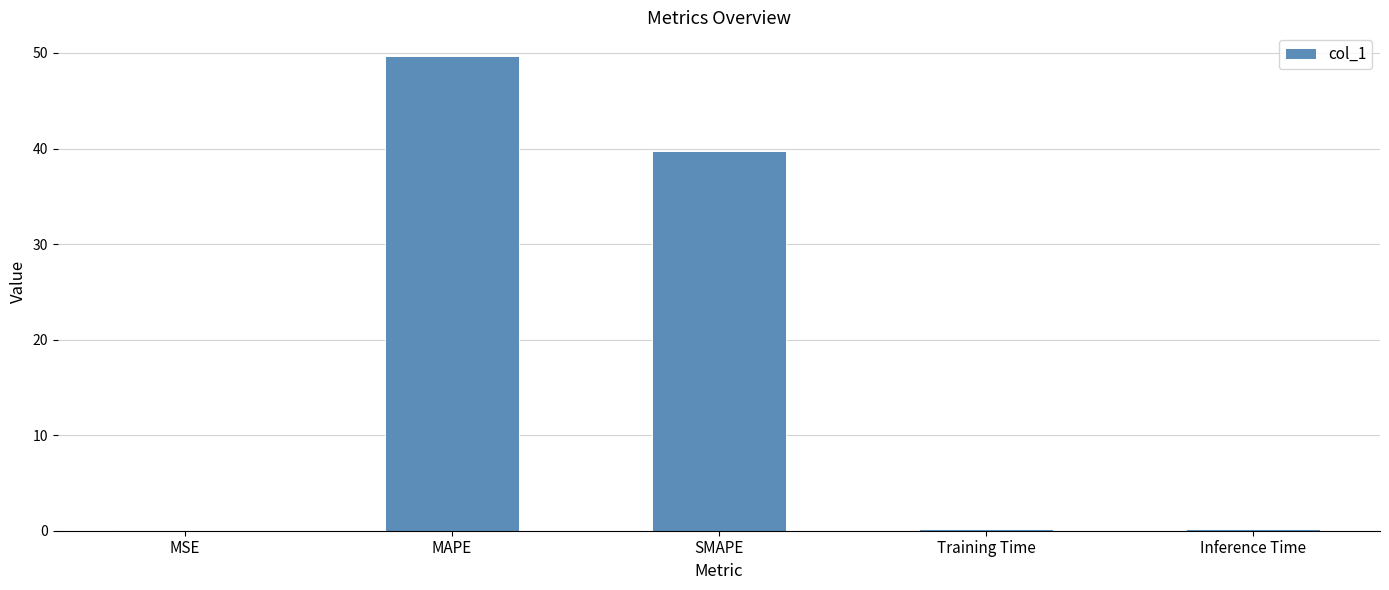

How many distinct data groups are displayed?

1